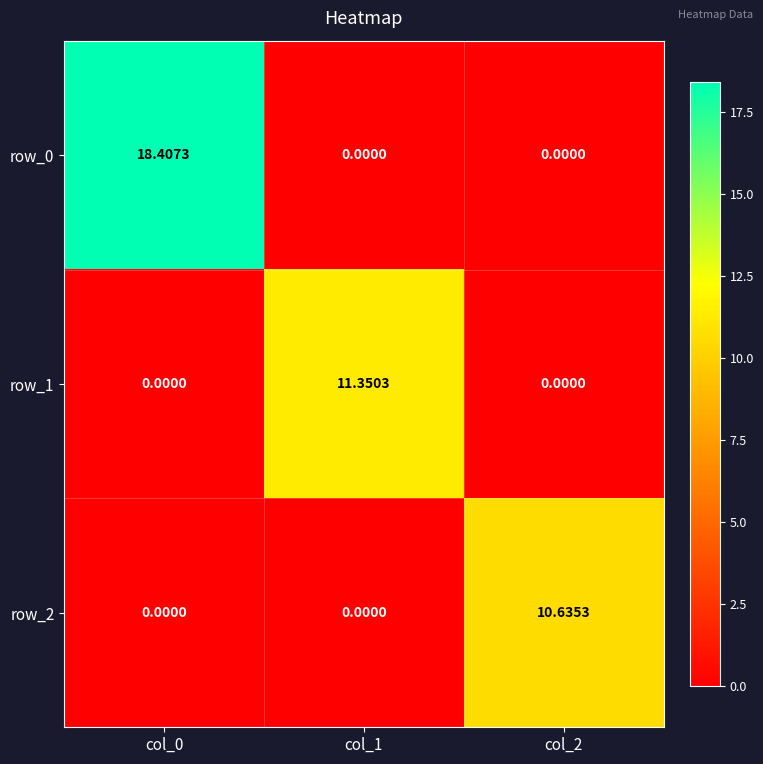

Which series changed the most between col_1 and col_2?

row_1